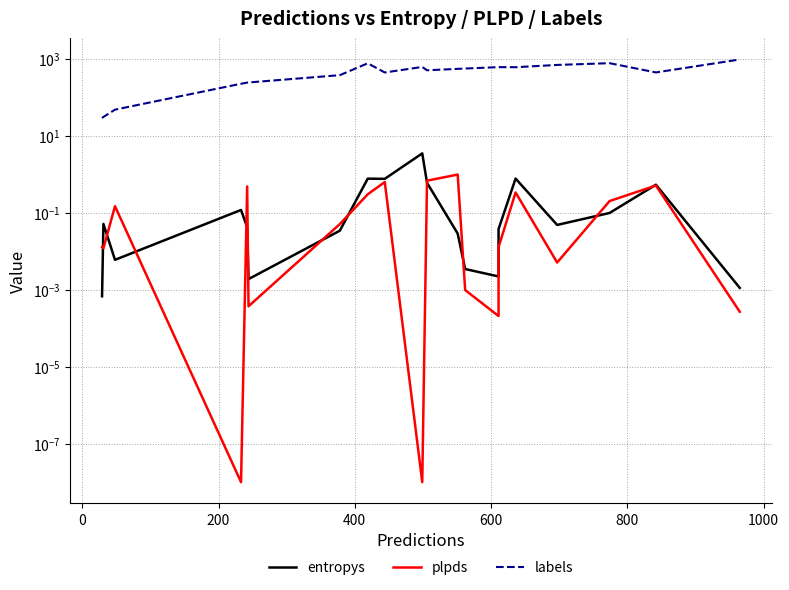

True or false: labels and plpds intersect in this chart.

False